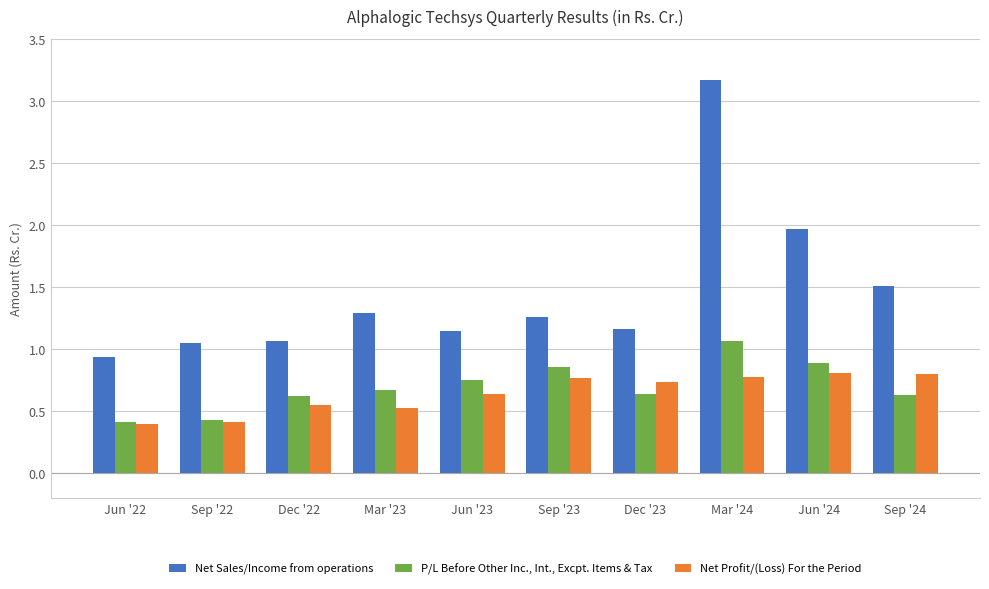

What is the difference between the second highest and minimum values in the Net Profit/(Loss) For the Period series?

0.4